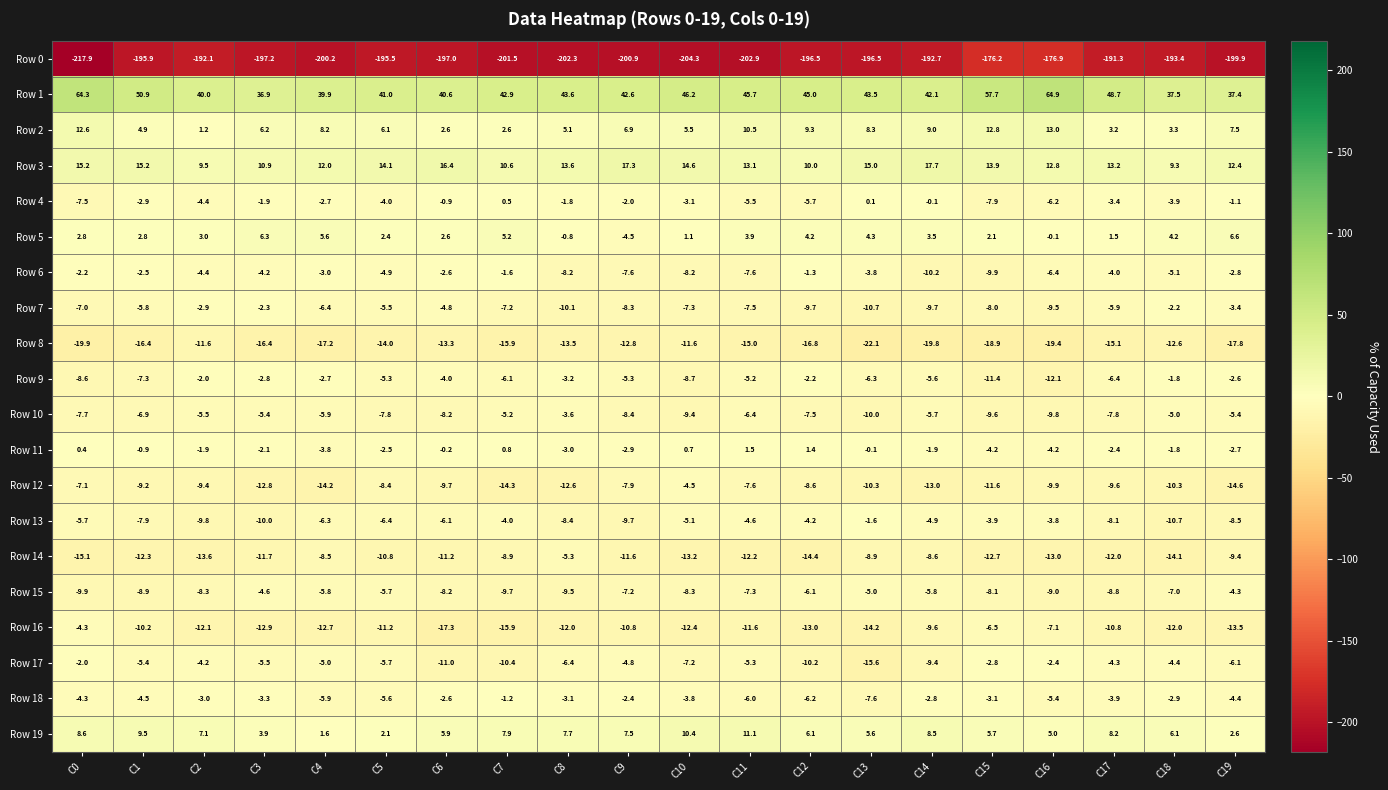

What is the average value of the Row 15 series?

-7.4